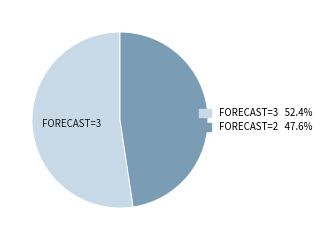

Is there a majority slice in this chart?

Yes